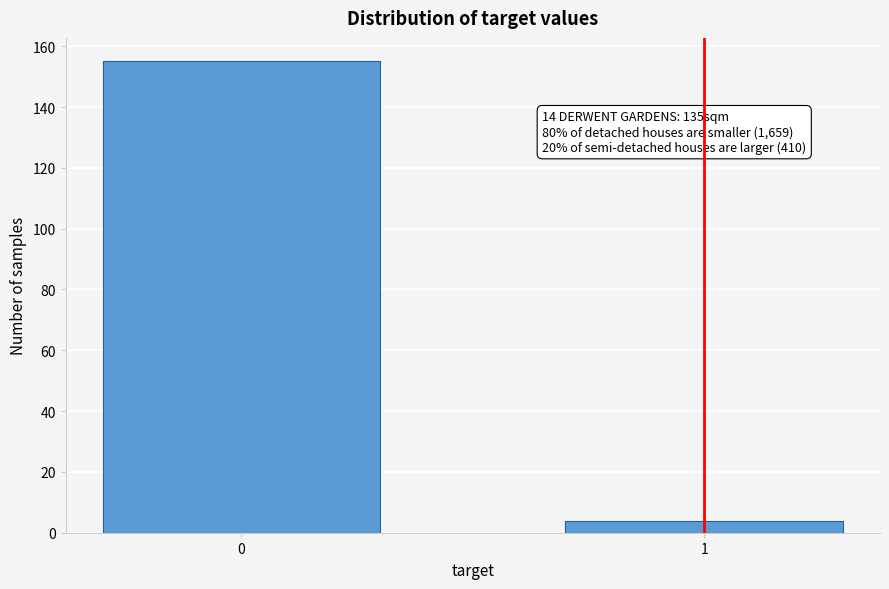

Reading left to right, list all the values displayed in this chart.

0=155	1=4